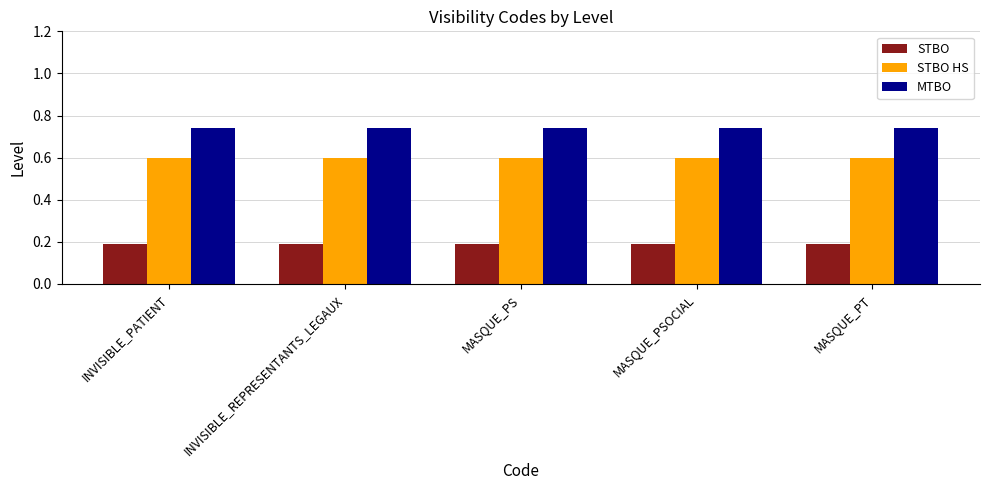

What is the label of the 1st bar from the left?

INVISIBLE_PATIENT